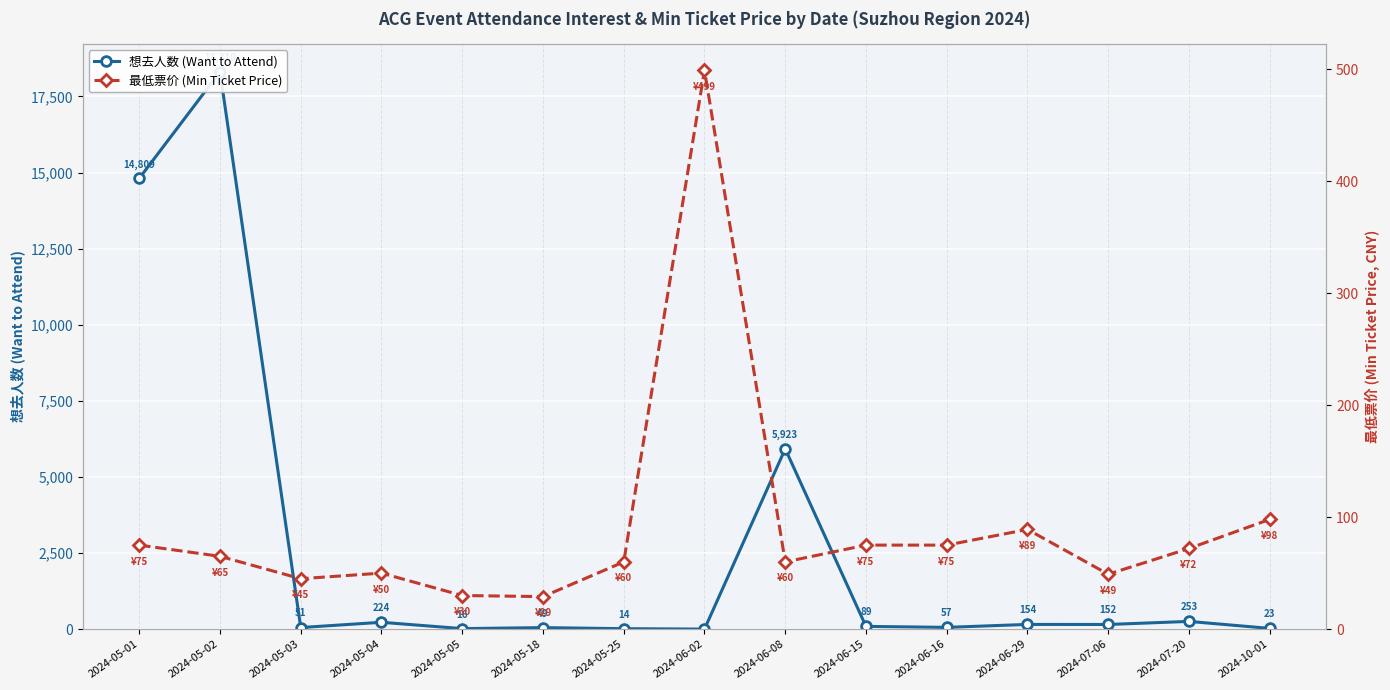

Where is the first local minimum for 想去人数 (Want to Attend)?

2024-05-03